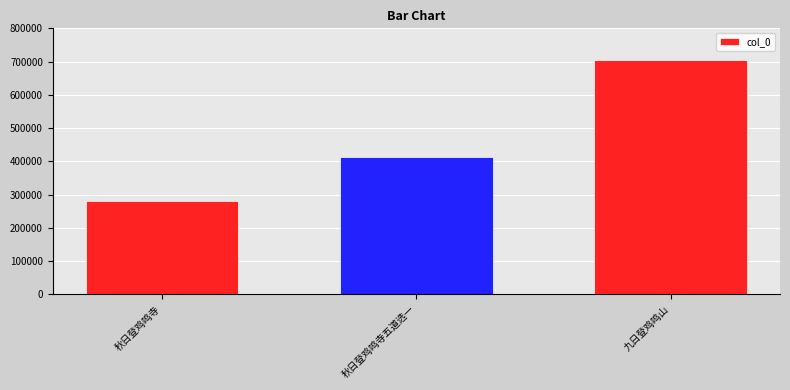

What position from the left is 秋日登鸡鸣寺五道选一?

2